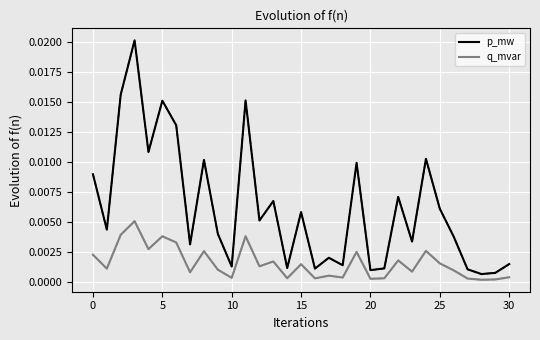

What are all the series names shown in the legend?

p_mw, q_mvar